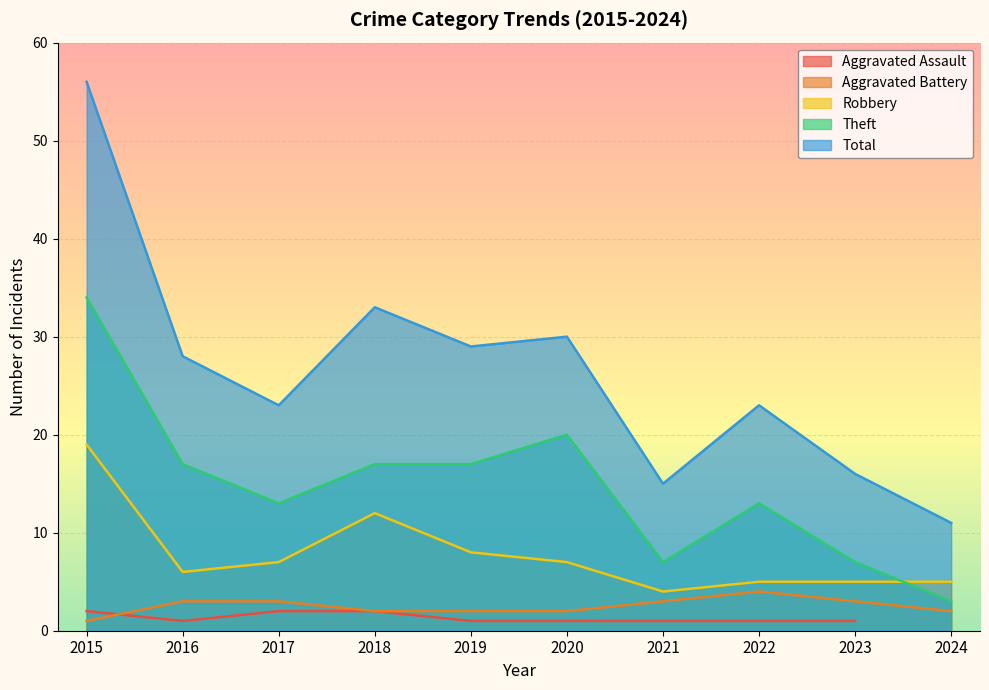

True or false: Total and Robbery intersect in this chart.

False